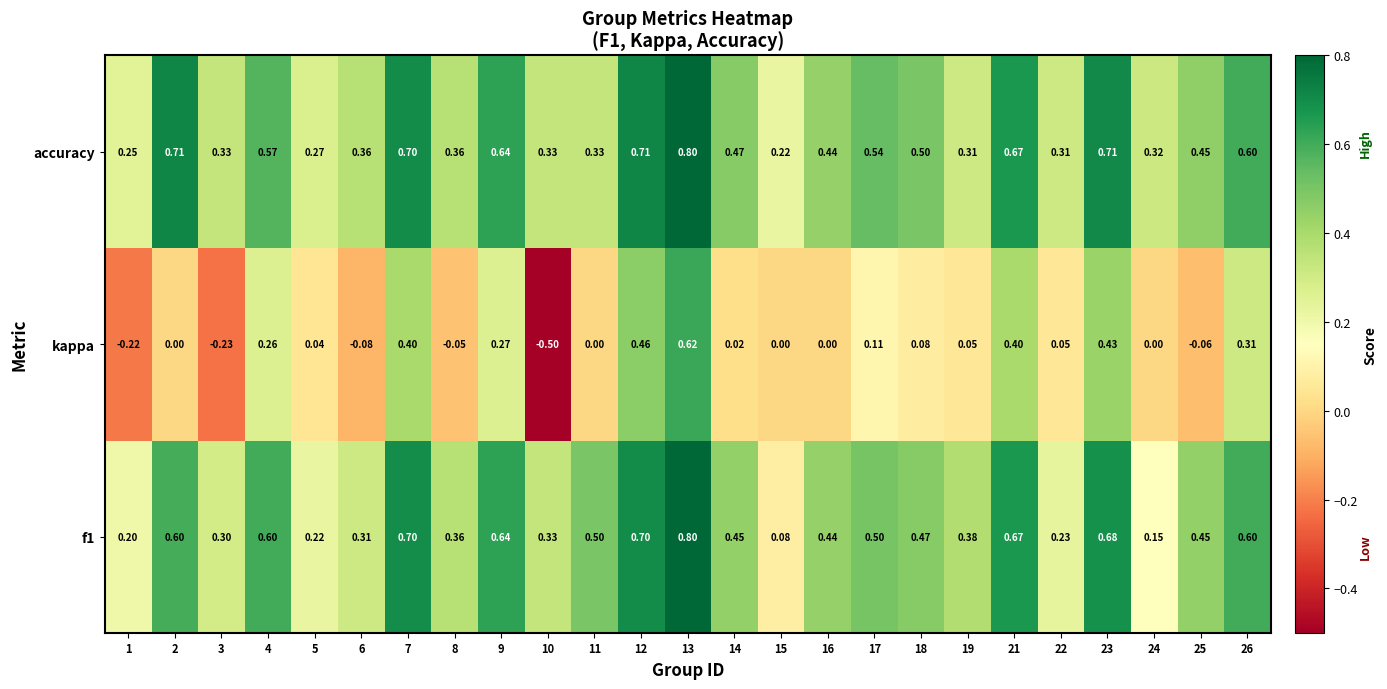

Which series changed the most between 10 and 15?

kappa